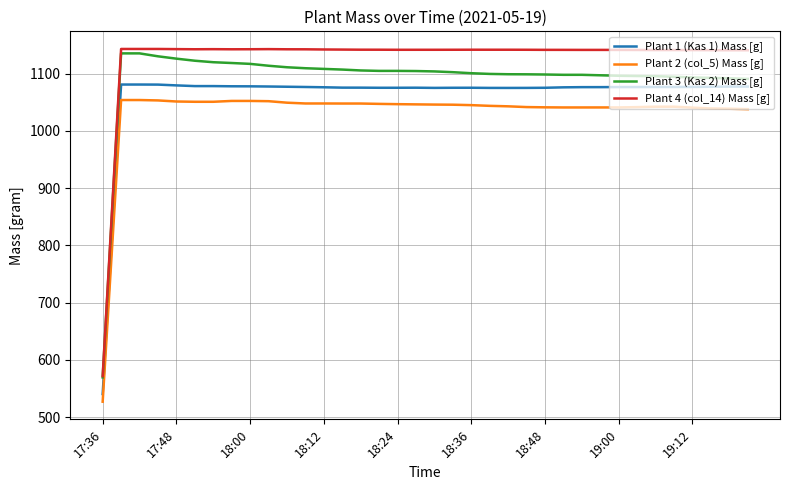

Which series has the largest total across all categories?

Plant 4 (col_14) Mass [g]